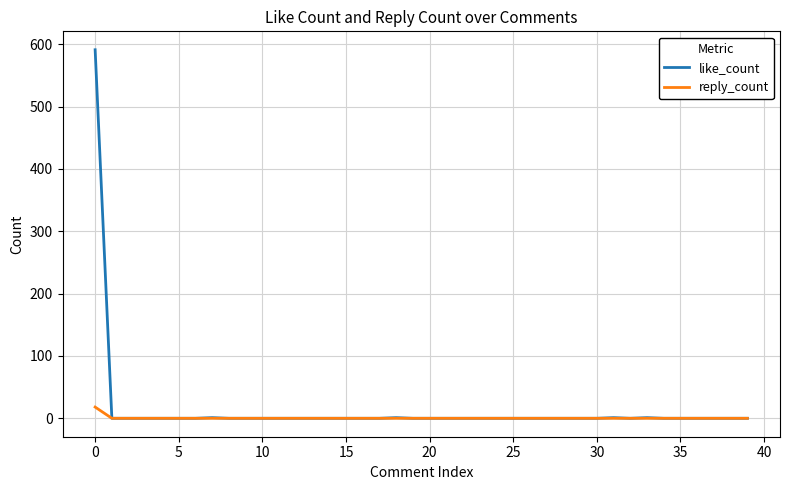

Rank the series by their average value, from lowest to highest.

reply_count, like_count